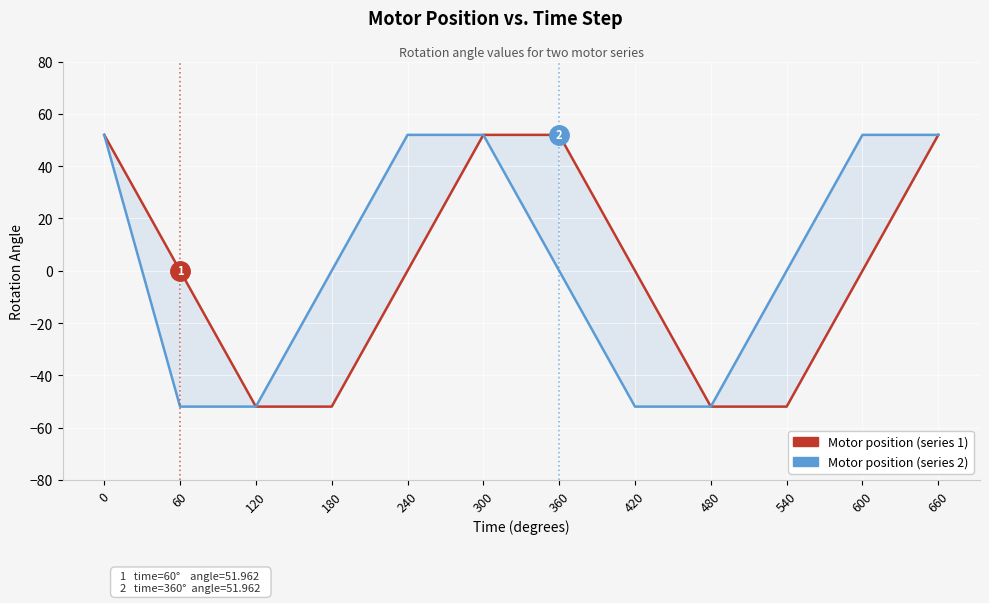

Which series changed the most between 0 and 660?

Motor position (series 1)